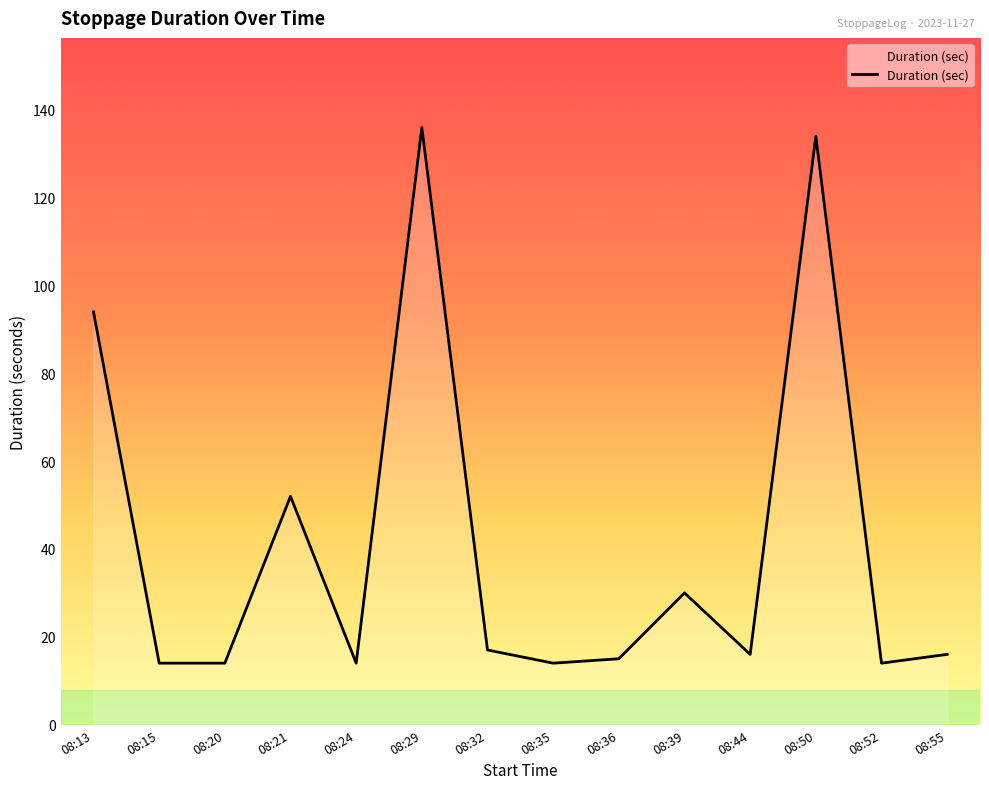

Is it true that the value at 08:15 is 14?

True